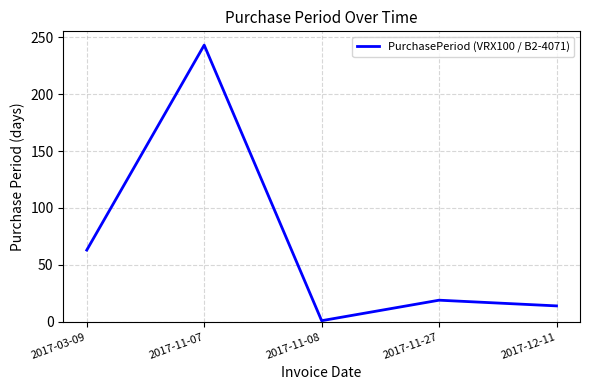

True or false: the data has more than 2 interior local peaks.

False